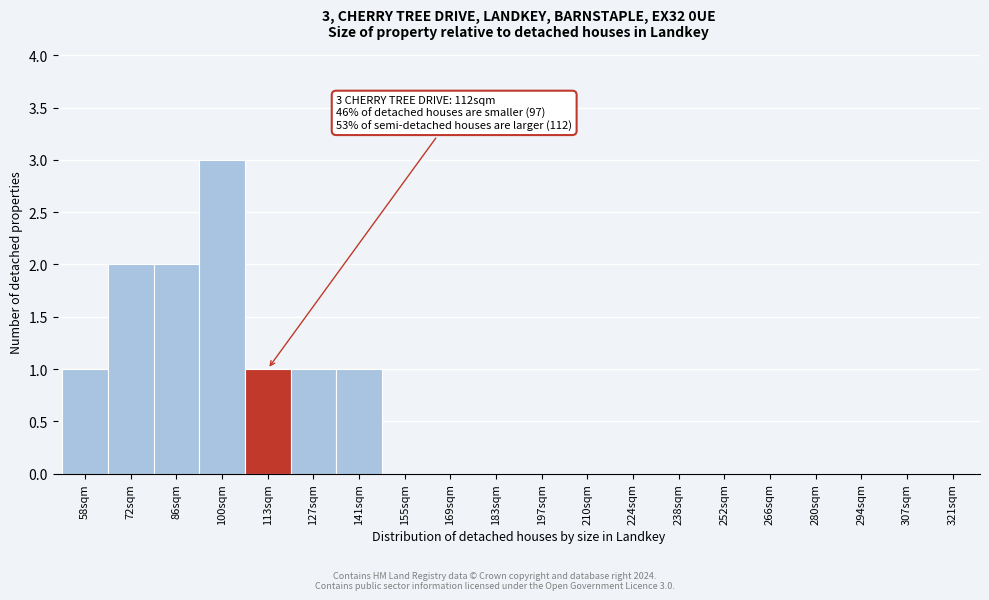

Reading right to left, extract all data points from this chart.

321sqm=0	307sqm=0	294sqm=0	280sqm=0	266sqm=0	252sqm=0	238sqm=0	224sqm=0	210sqm=0	197sqm=0	183sqm=0	169sqm=0	155sqm=0	141sqm=1	127sqm=1	113sqm=1	100sqm=3	86sqm=2	72sqm=2	58sqm=1